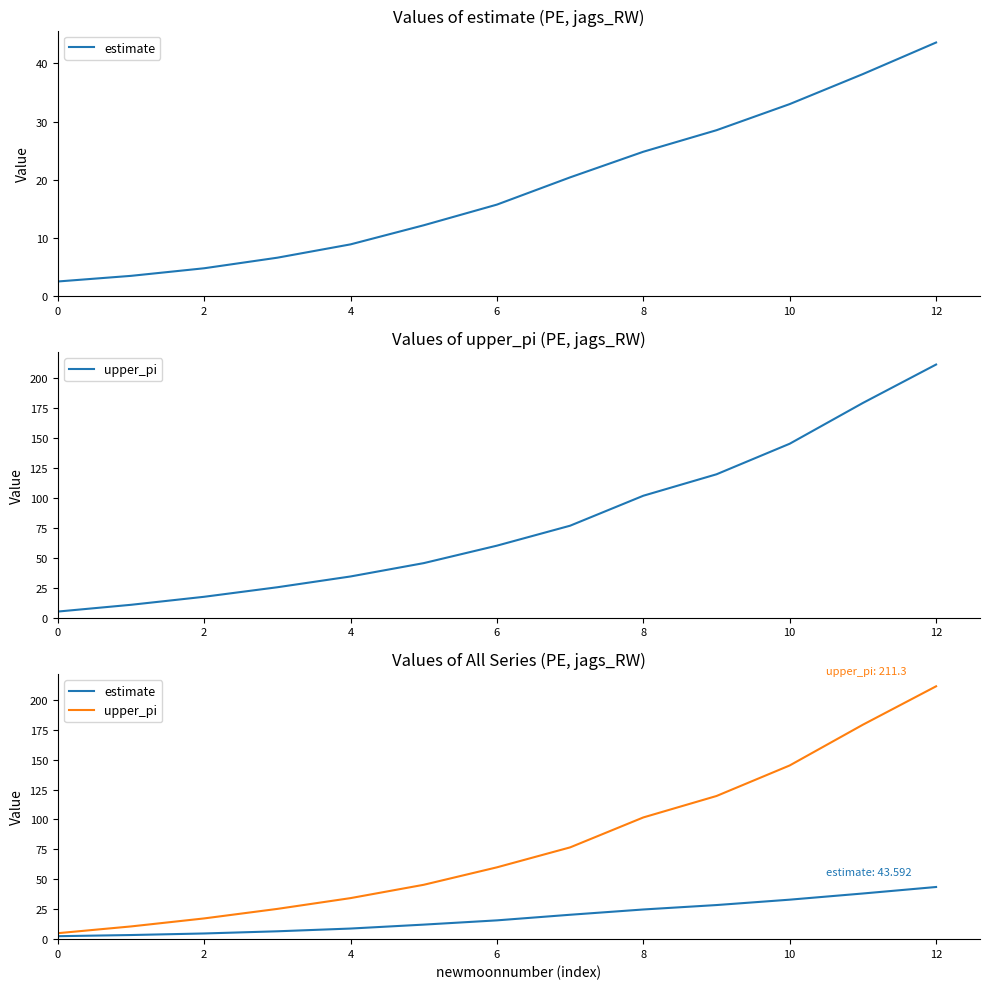

What is the maximum value shown in the chart?

211.3